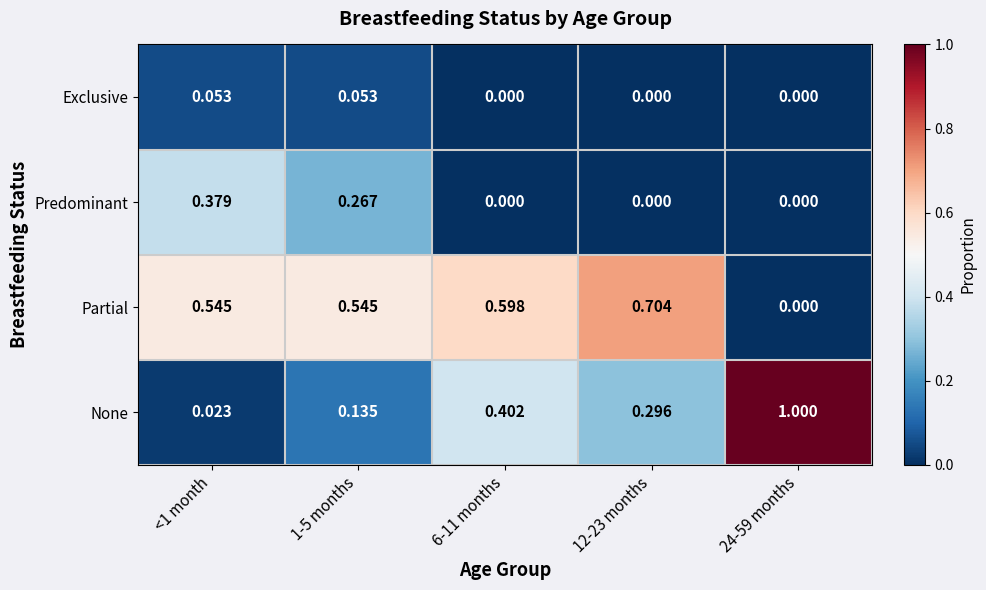

How many categories are shown in the chart?

5